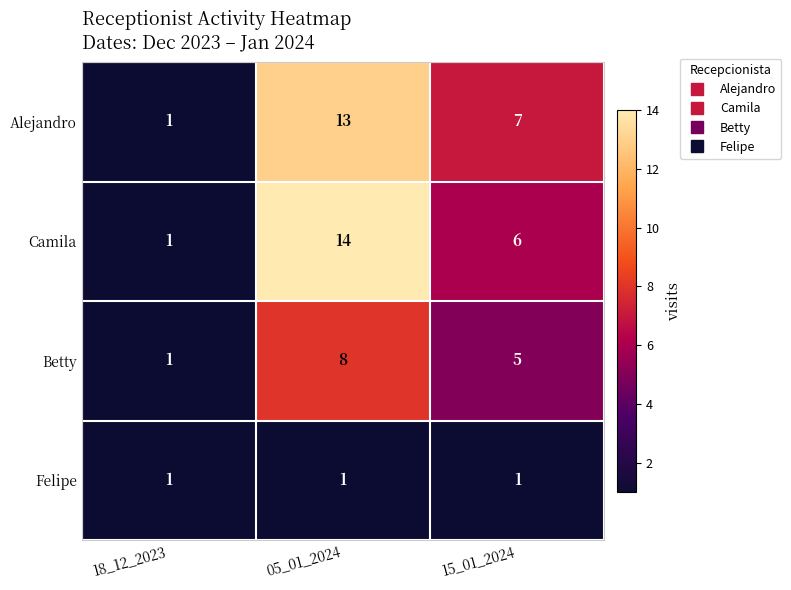

What is the greatest value displayed?

14